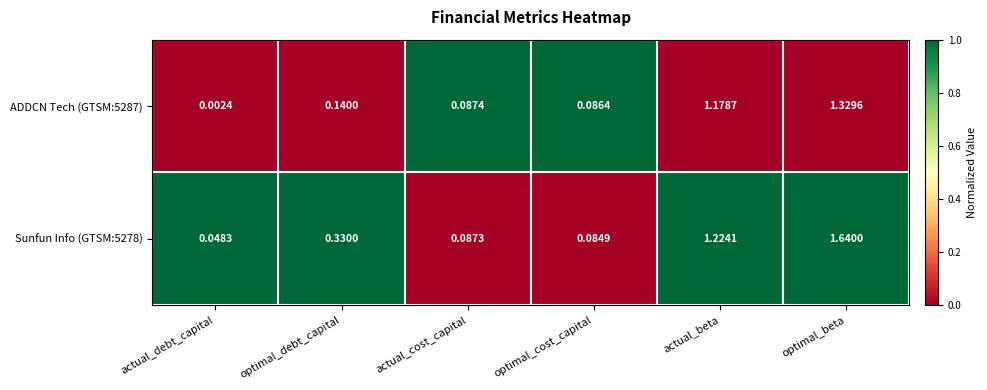

Is the value of ADDCN Tech (GTSM:5287) at optimal_beta greater than the value of Sunfun Info (GTSM:5278) at actual_cost_capital?

Yes